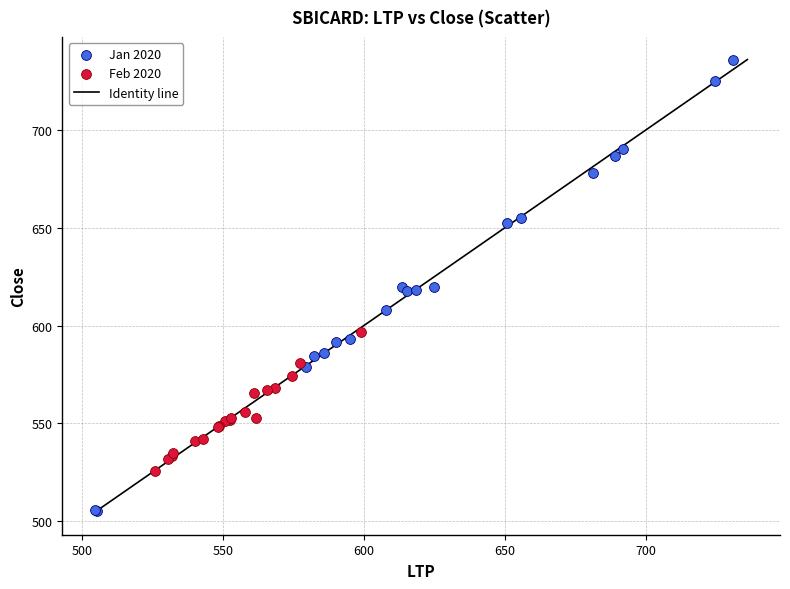

Which series reaches the maximum Y coordinate?

Jan 2020